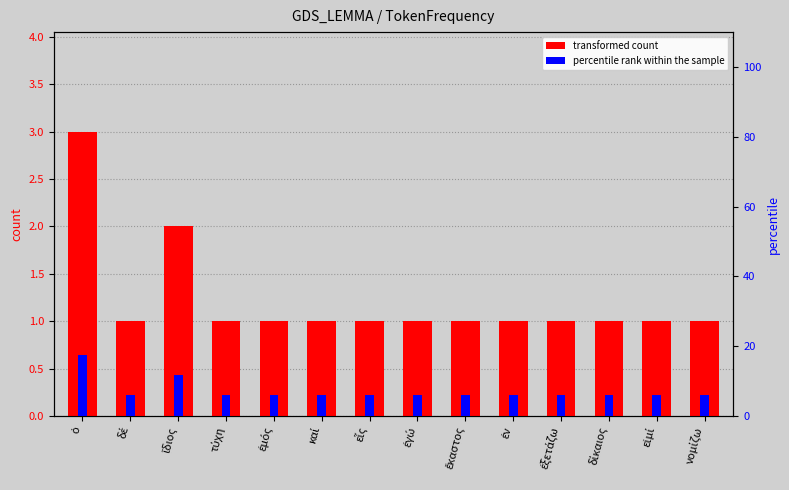

Which label corresponds to the largest value in the chart?

ὁ